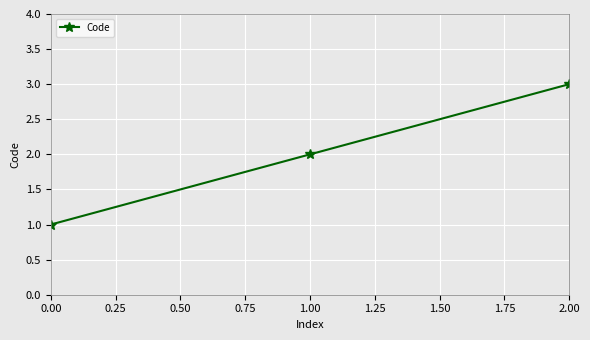

Rank the categories by value from lowest to highest.

0.00, 1.00, 2.00